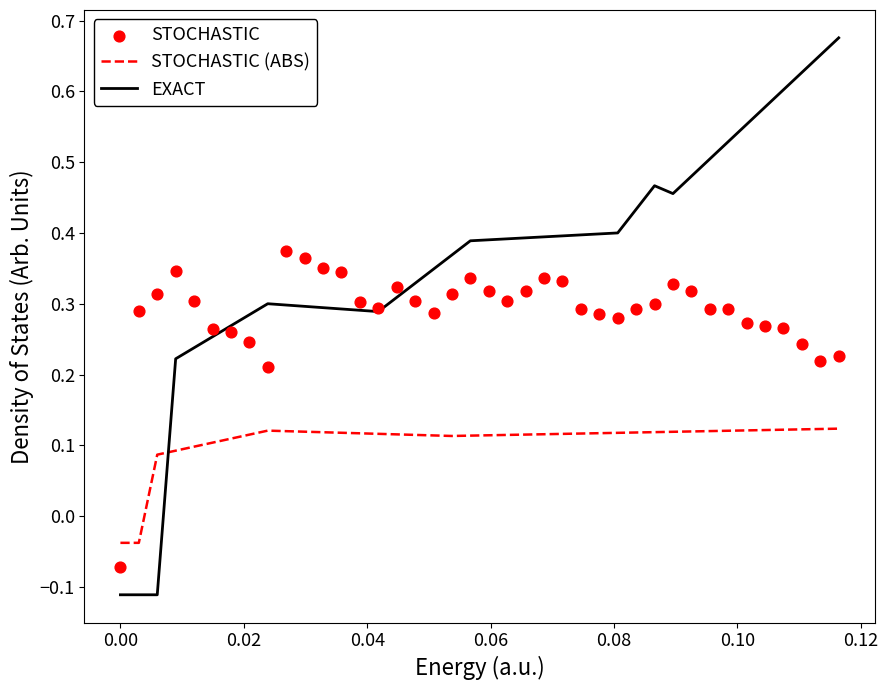

What are all the series names shown in the legend?

STOCHASTIC (ABS), EXACT, STOCHASTIC